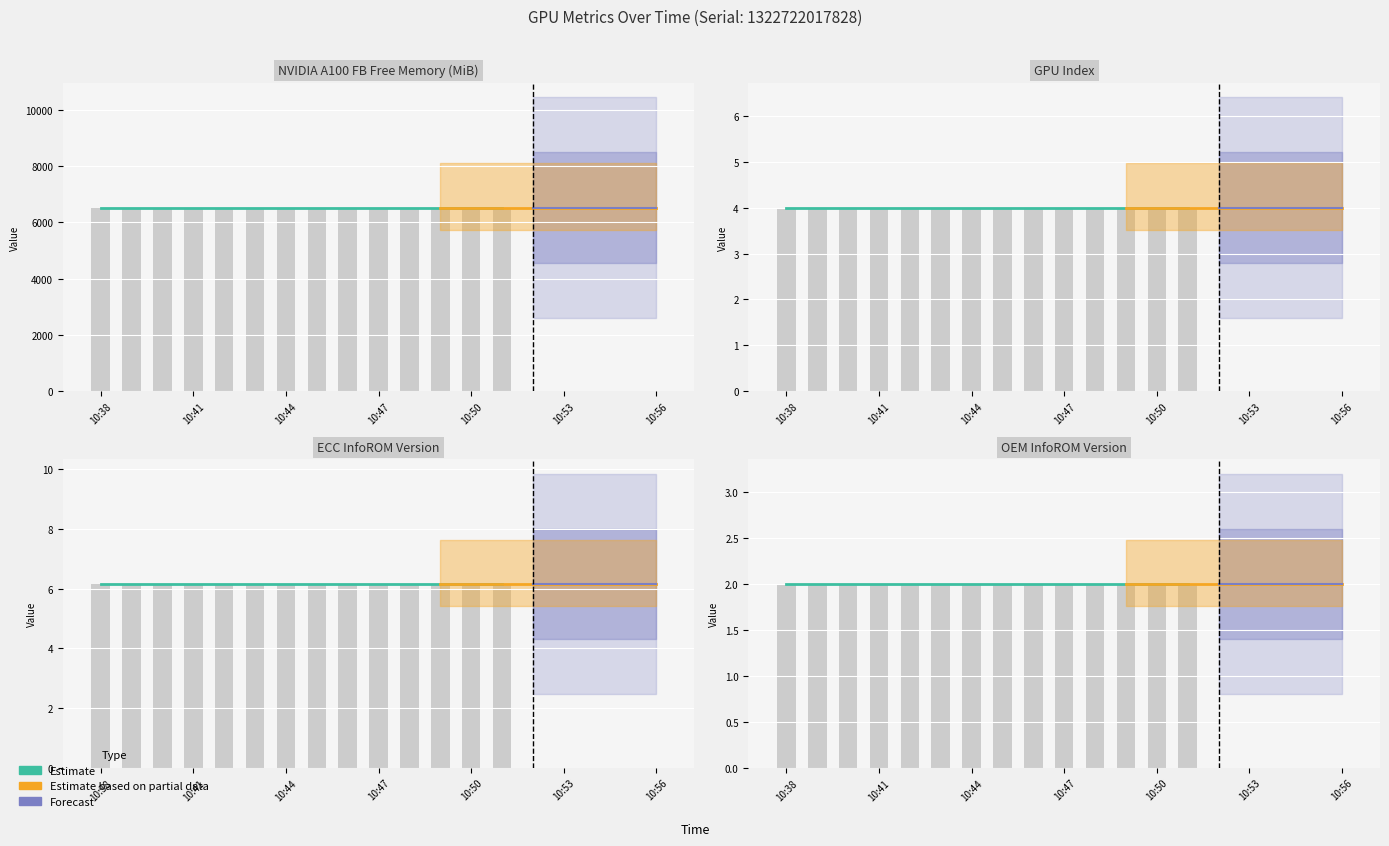

Reading right to left, extract all data points from this chart.

DCGM_FI_DEV_FB_FREE: 6523.0	6523.0	6523.0	6523.0	6523.0	6523.0	6523.0	6523.0	6523.0	6523.0	6523.0	6523.0	6523.0	6523.0	6523.0	6523.0	6523.0	6523.0	6523.0
gpu: 4.0	4.0	4.0	4.0	4.0	4.0	4.0	4.0	4.0	4.0	4.0	4.0	4.0	4.0	4.0	4.0	4.0	4.0	4.0
DCGM_FI_DEV_ECC_INFOROM_VER: 6.2	6.2	6.2	6.2	6.2	6.2	6.2	6.2	6.2	6.2	6.2	6.2	6.2	6.2	6.2	6.2	6.2	6.2	6.2
DCGM_FI_DEV_OEM_INFOROM_VER: 2.0	2.0	2.0	2.0	2.0	2.0	2.0	2.0	2.0	2.0	2.0	2.0	2.0	2.0	2.0	2.0	2.0	2.0	2.0